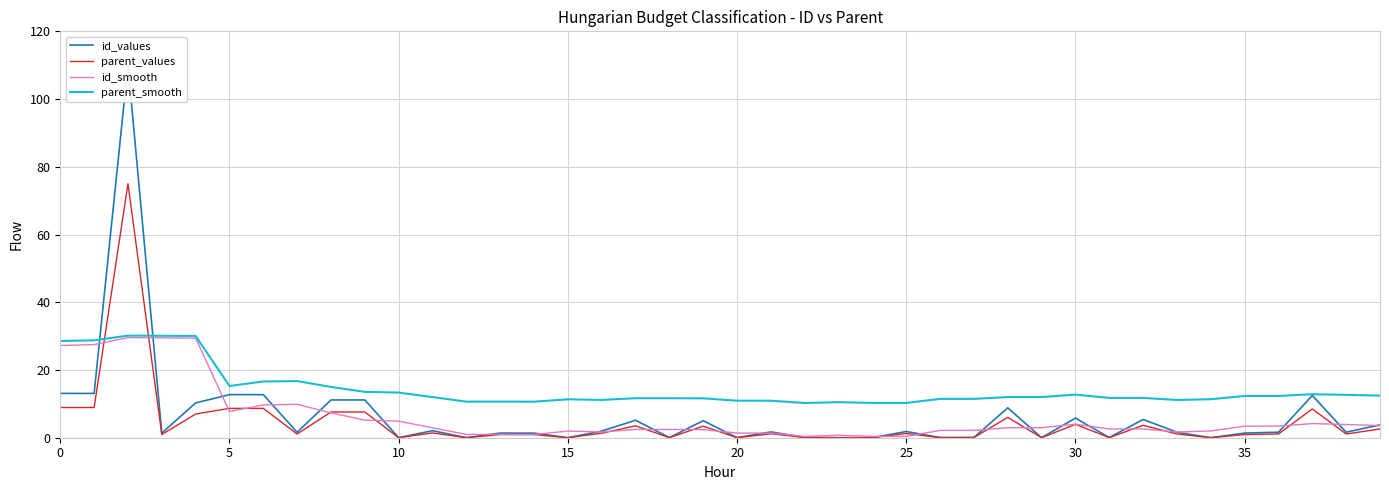

What is the highest value of the parent_values series?

75.0